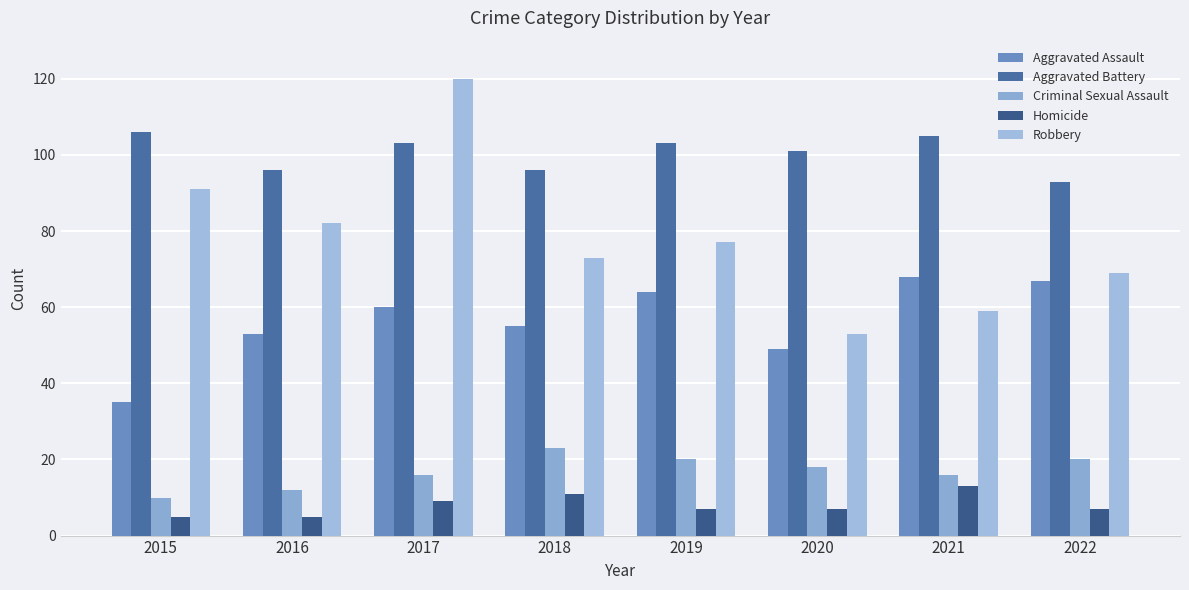

The Aggravated Battery series shows 103 at 2019. True or false?

True